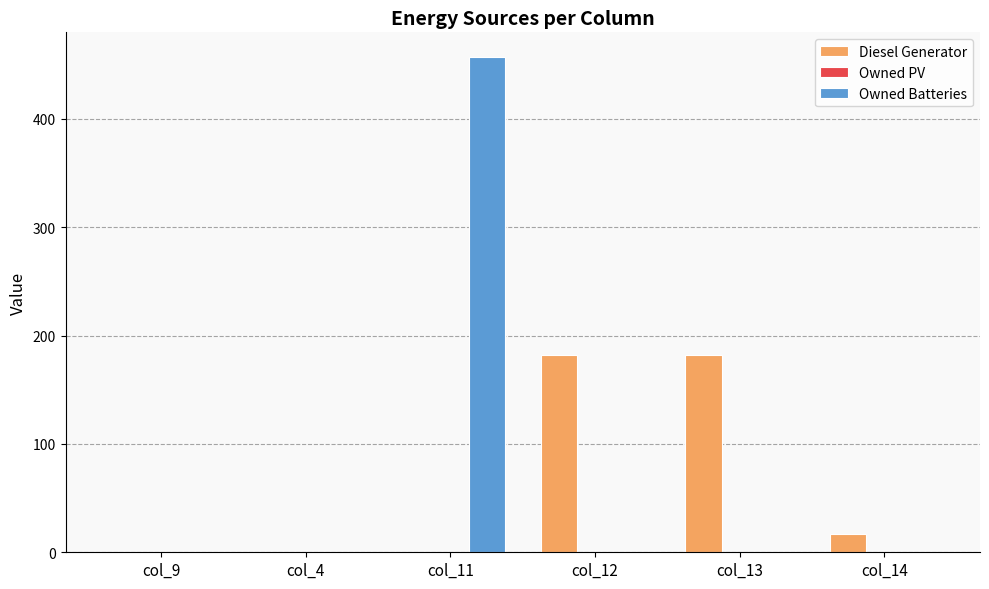

At which label is Diesel Generator closest to 91?

col_14